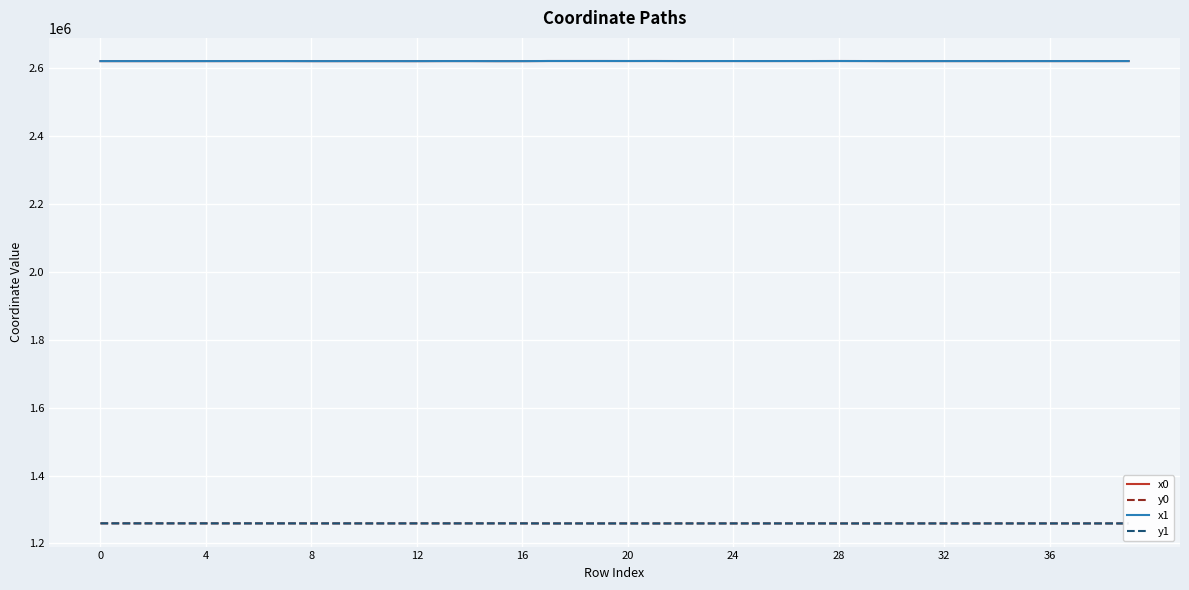

True or false: y0 and x1 intersect in this chart.

False